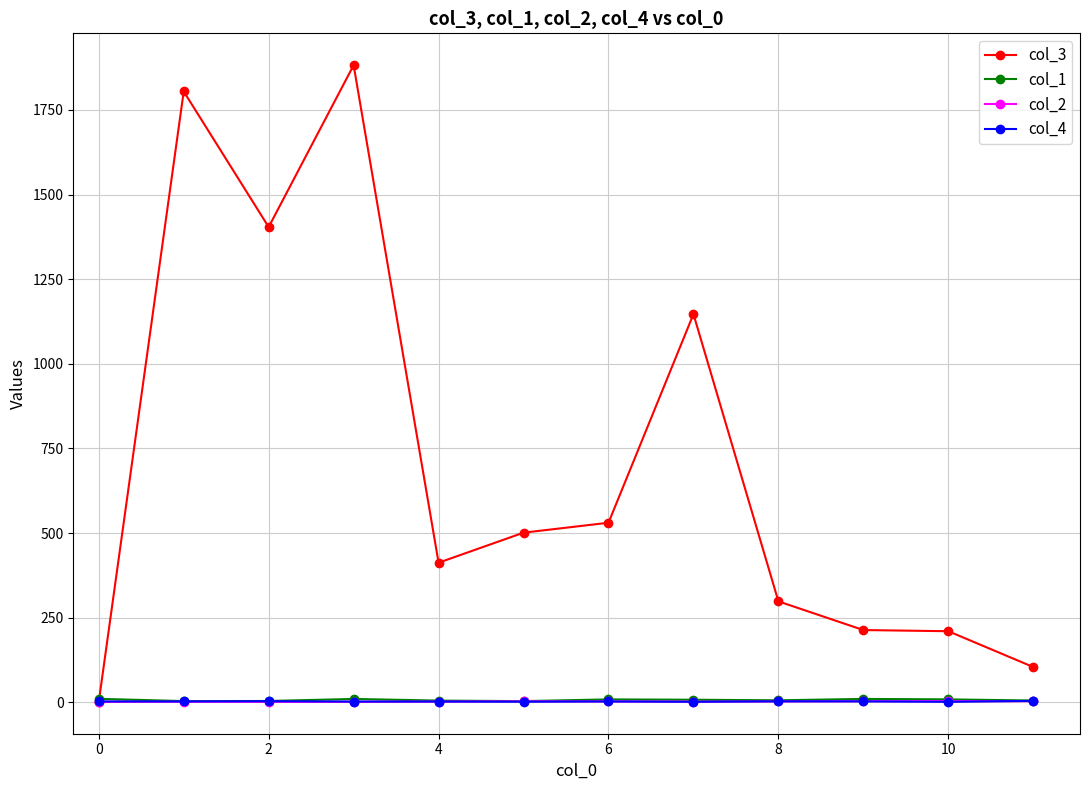

What is the greatest value displayed?

1882.3